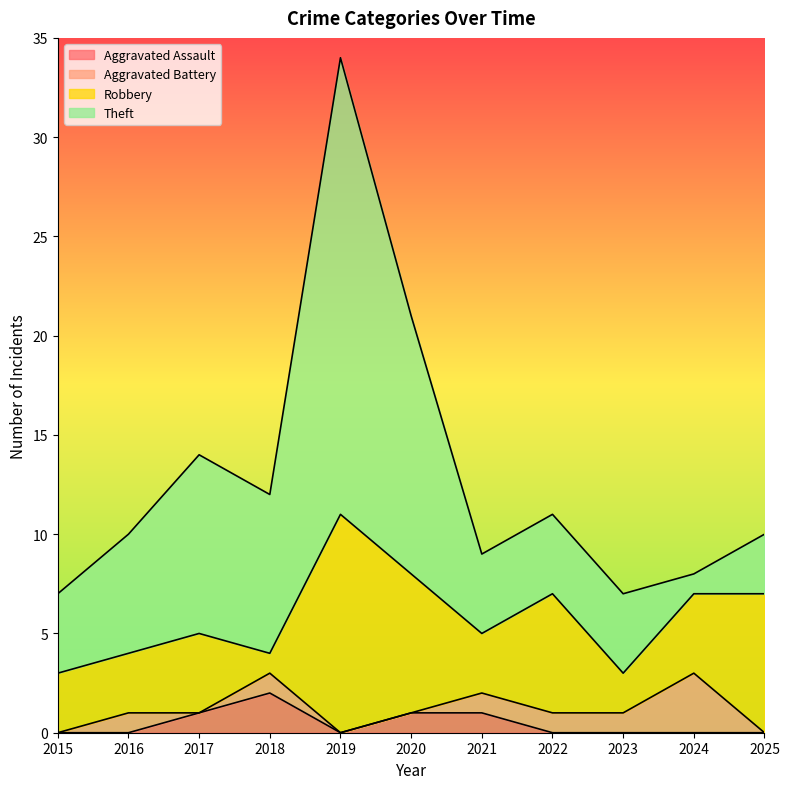

Count the number of data series in this chart.

4